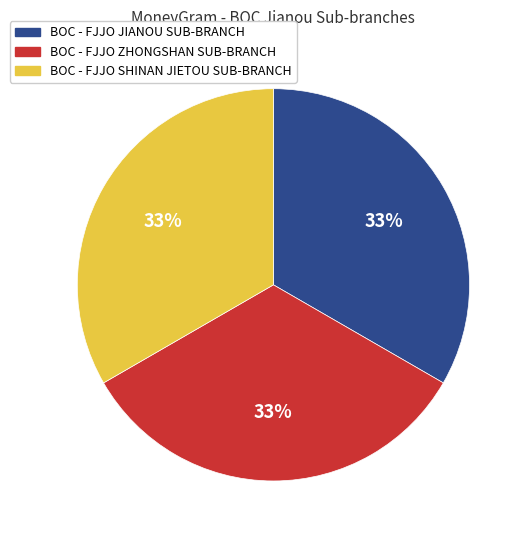

To the nearest percent, what percentage of the pie is BOC - FJJO JIANOU SUB-BRANCH?

33%